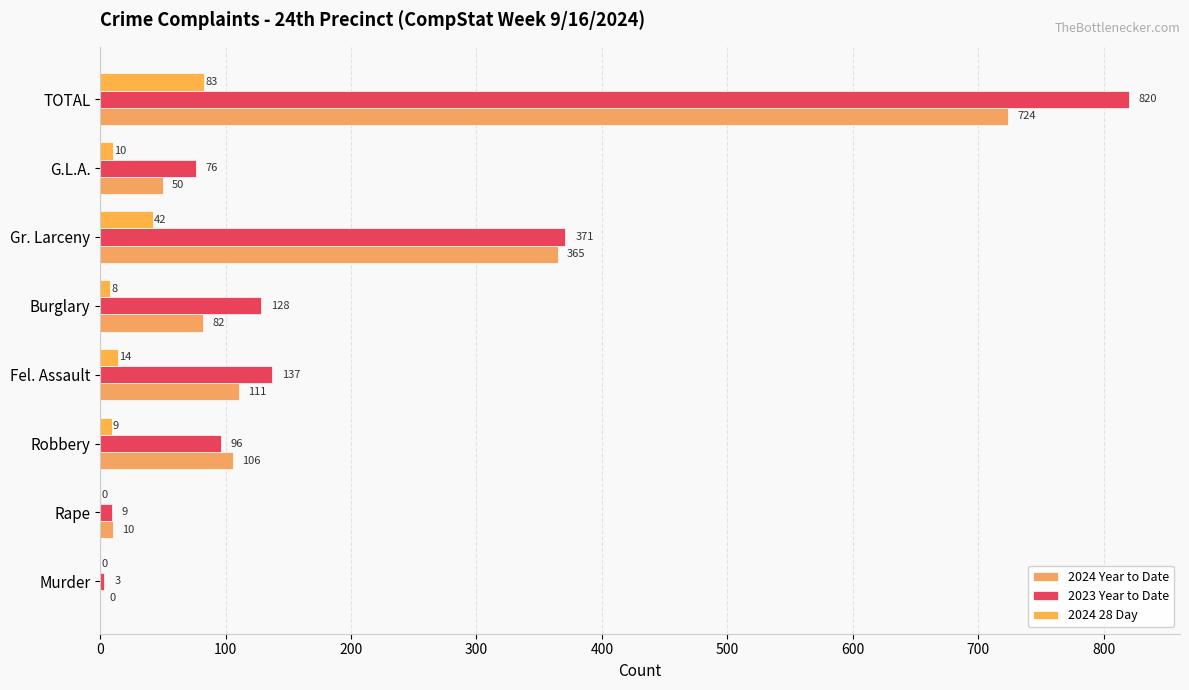

What is the value of the 2024 Year to Date bar at the 7th from the left?

50